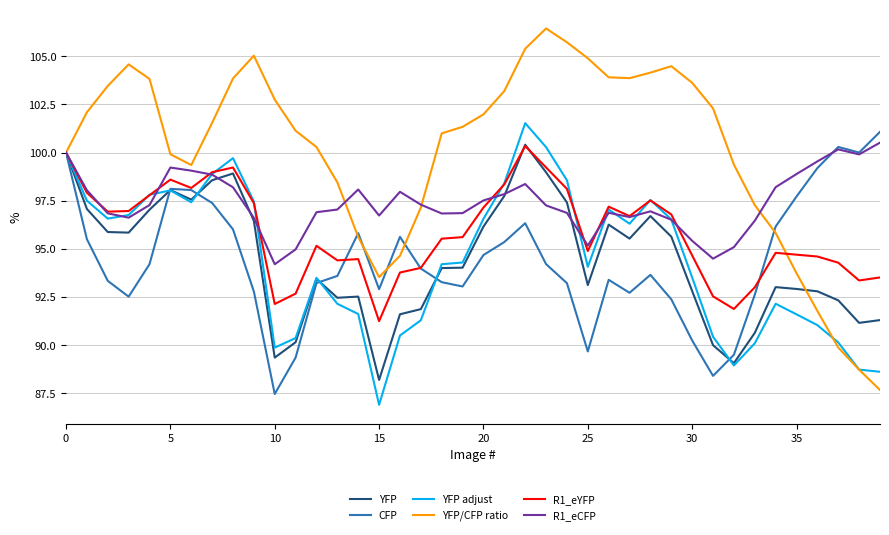

Which series has the largest total across all categories?

YFP/CFP ratio